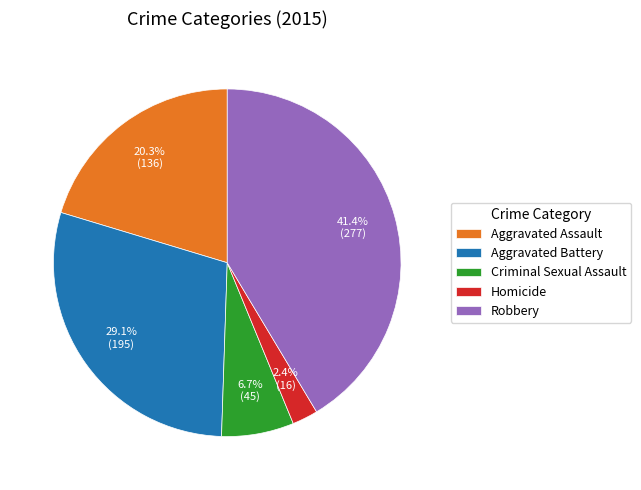

Which category has the smallest portion of the pie?

Homicide